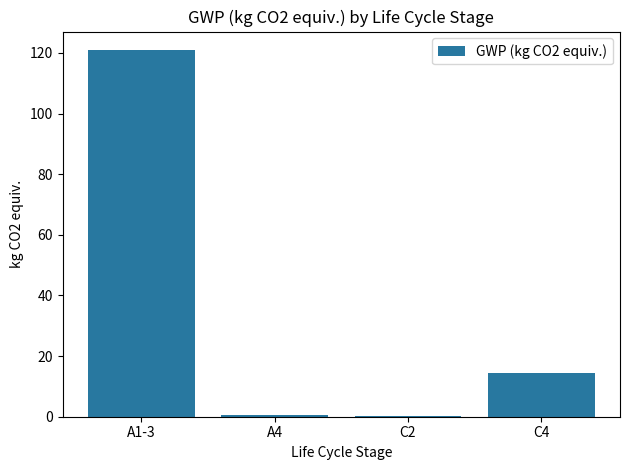

Which has a higher value, A1-3 or C4?

A1-3